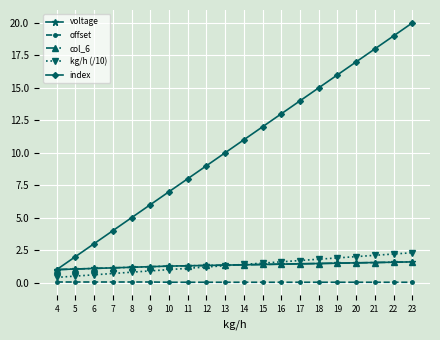

Rank the series at 20 from lowest to highest value.

offset, voltage, col_6, kg/h (/10), index